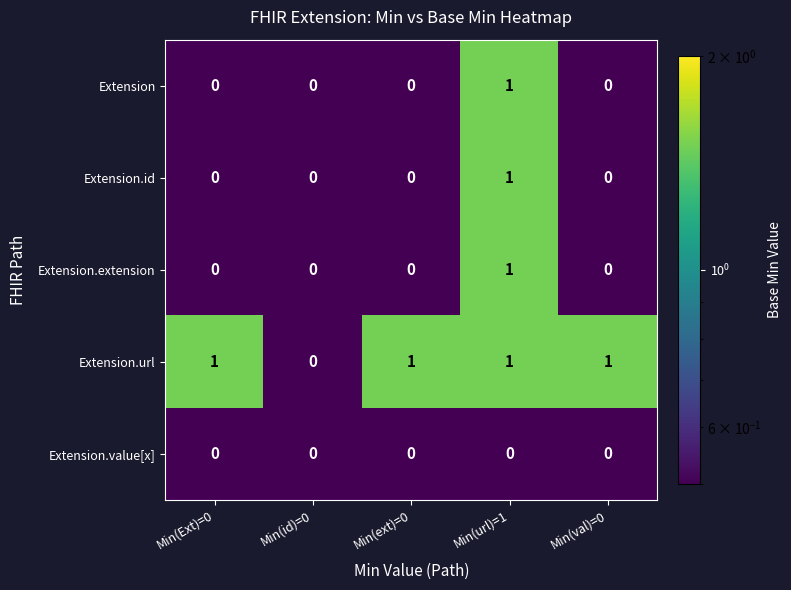

Count the number of data series in this chart.

5